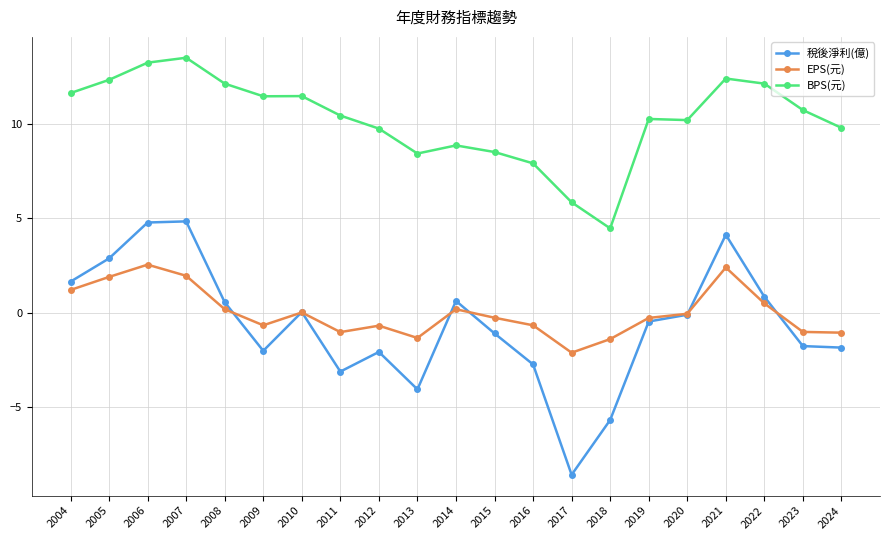

Which series changed the most between 2004 and 2011?

稅後淨利(億)